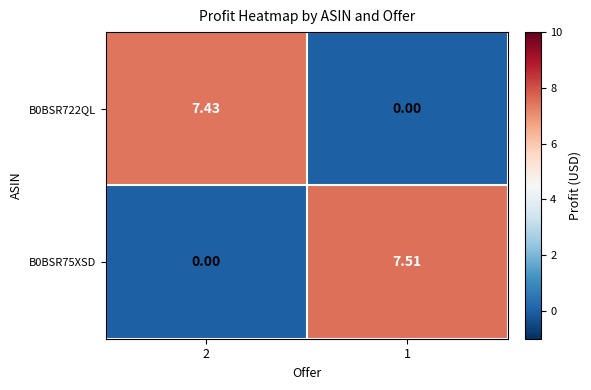

Which series has the largest total across all categories?

B0BSR75XSD